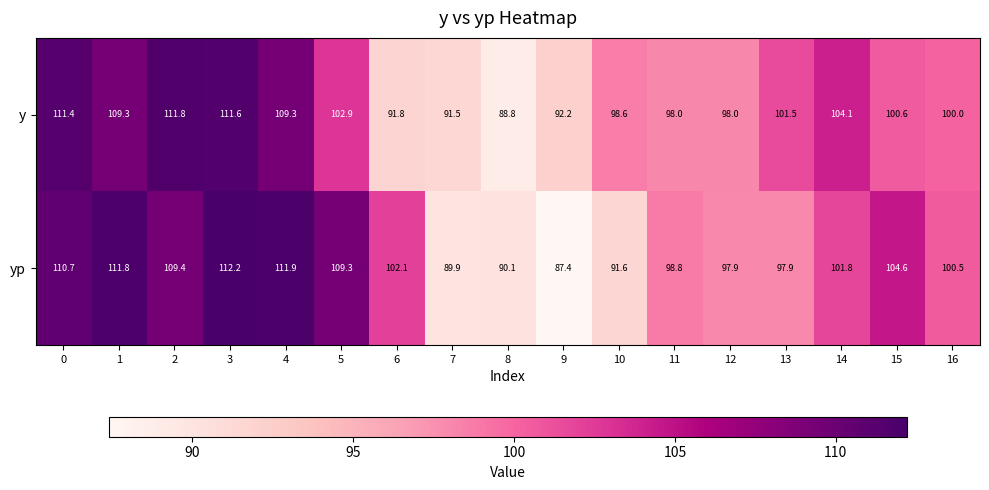

What is the minimum value shown in the chart?

87.4